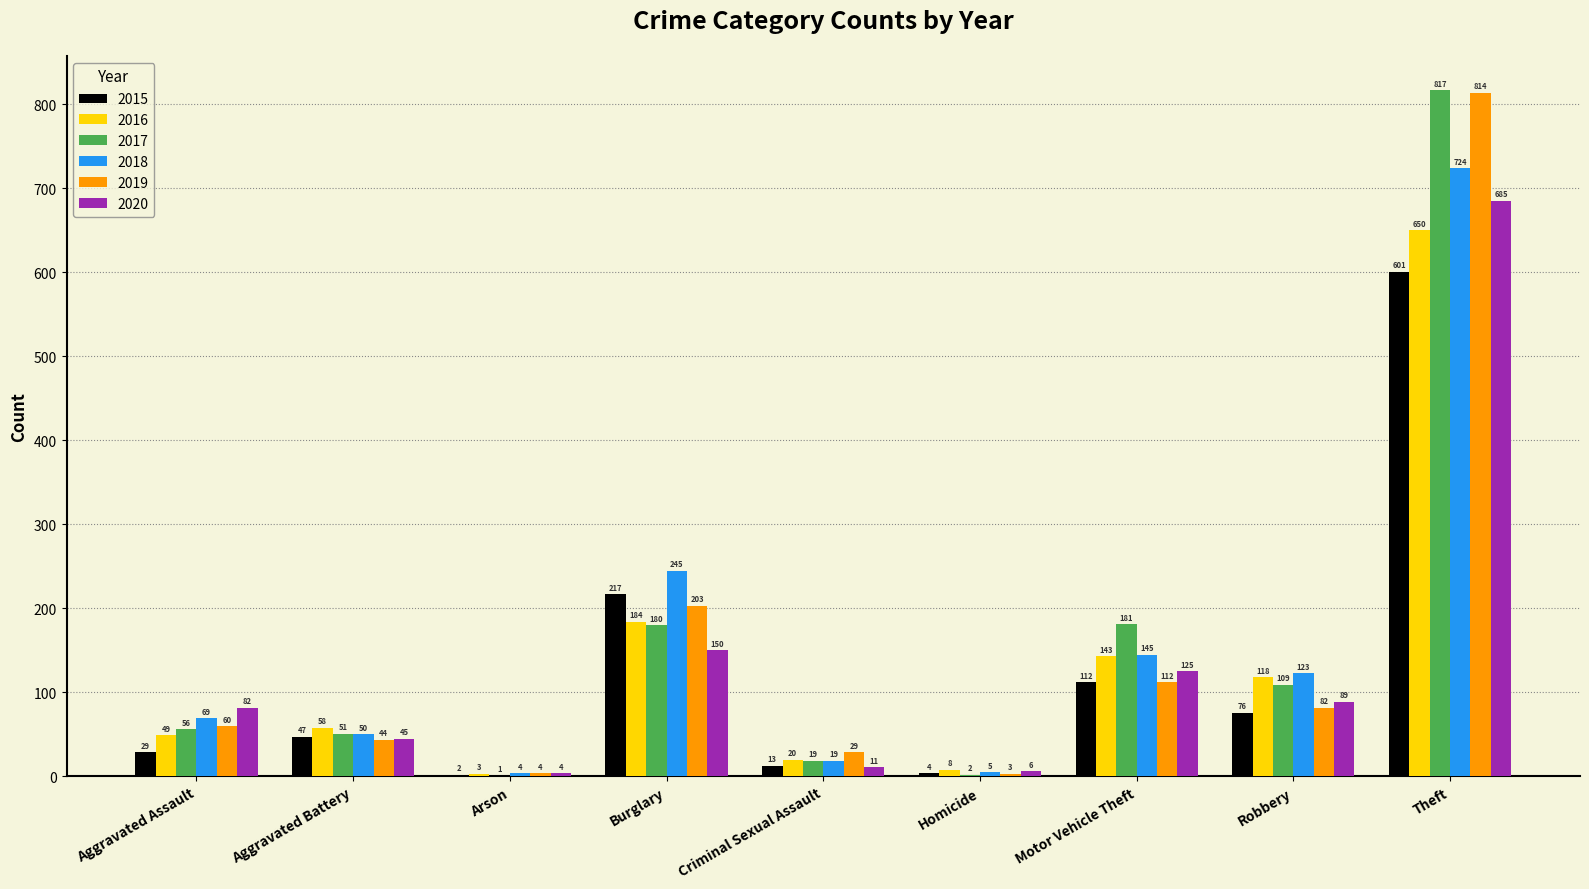

Is it true that 2018 equals 245 at Burglary?

True